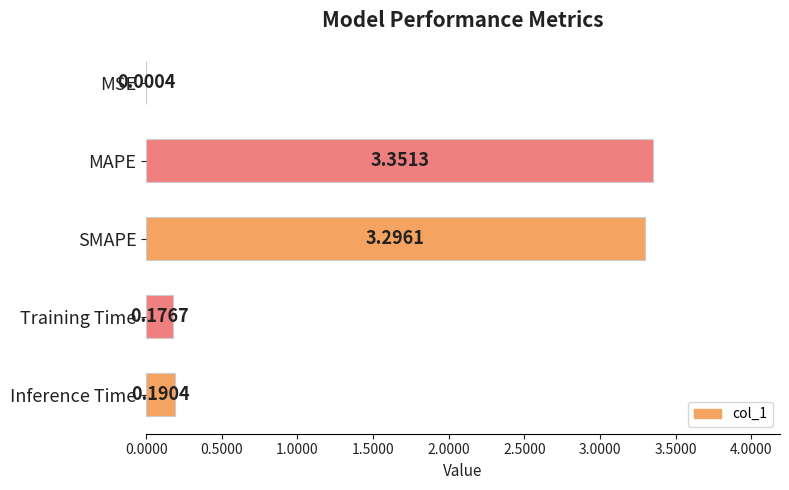

Which has a higher value, MAPE or MSE?

MAPE